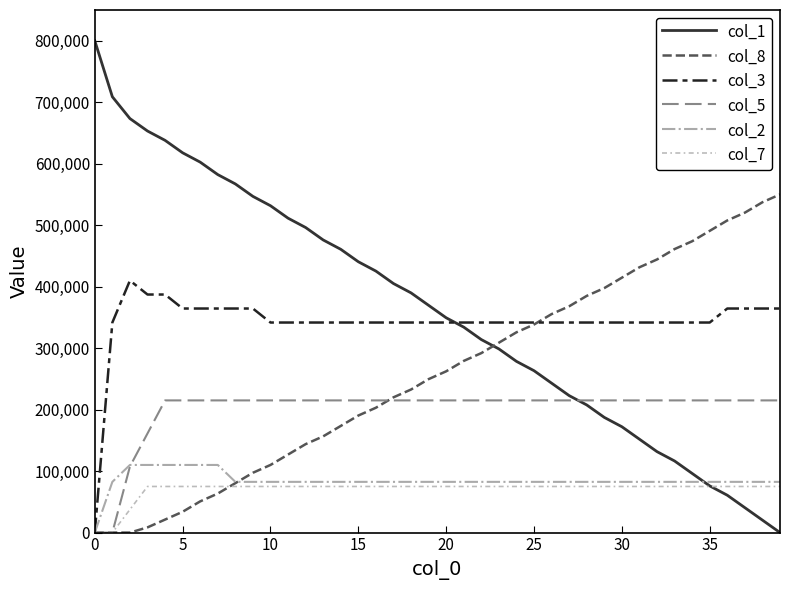

Does the chart display data point markers on the line(s)?

No